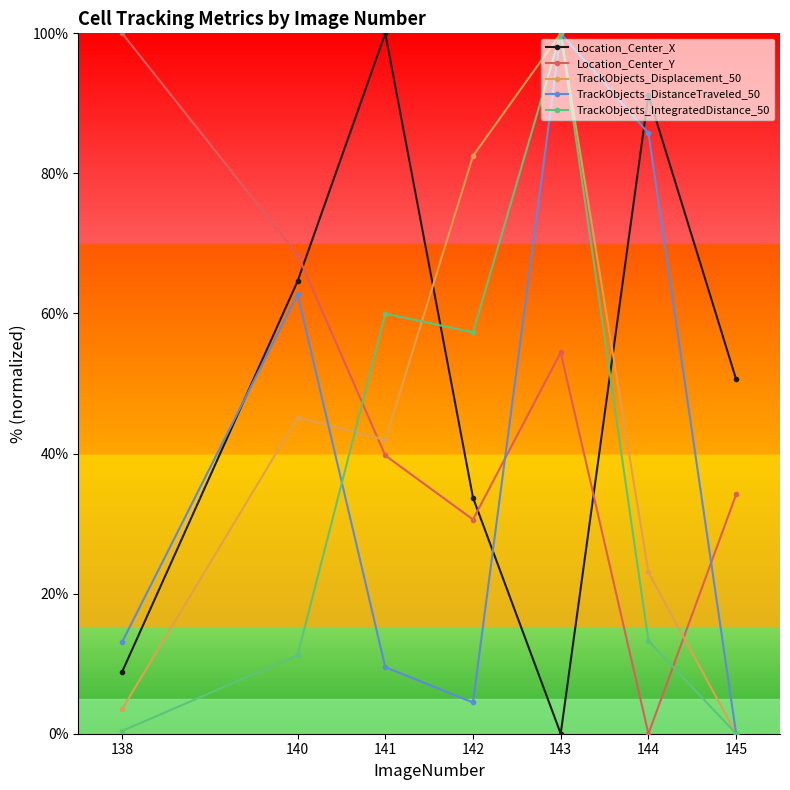

At how many categories does at least one series exceed 94?

3